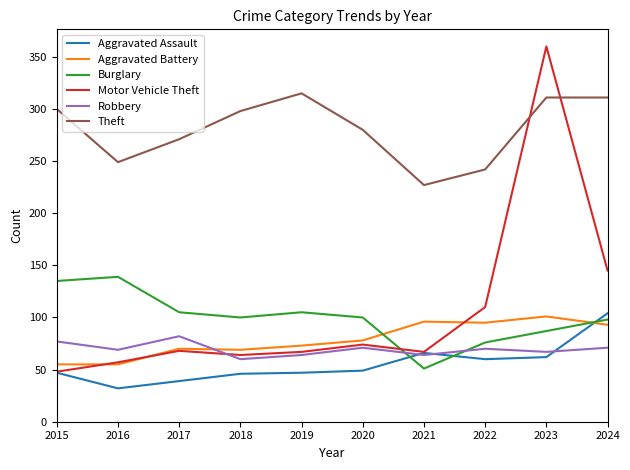

At which category is the sum across all series the highest?

2023